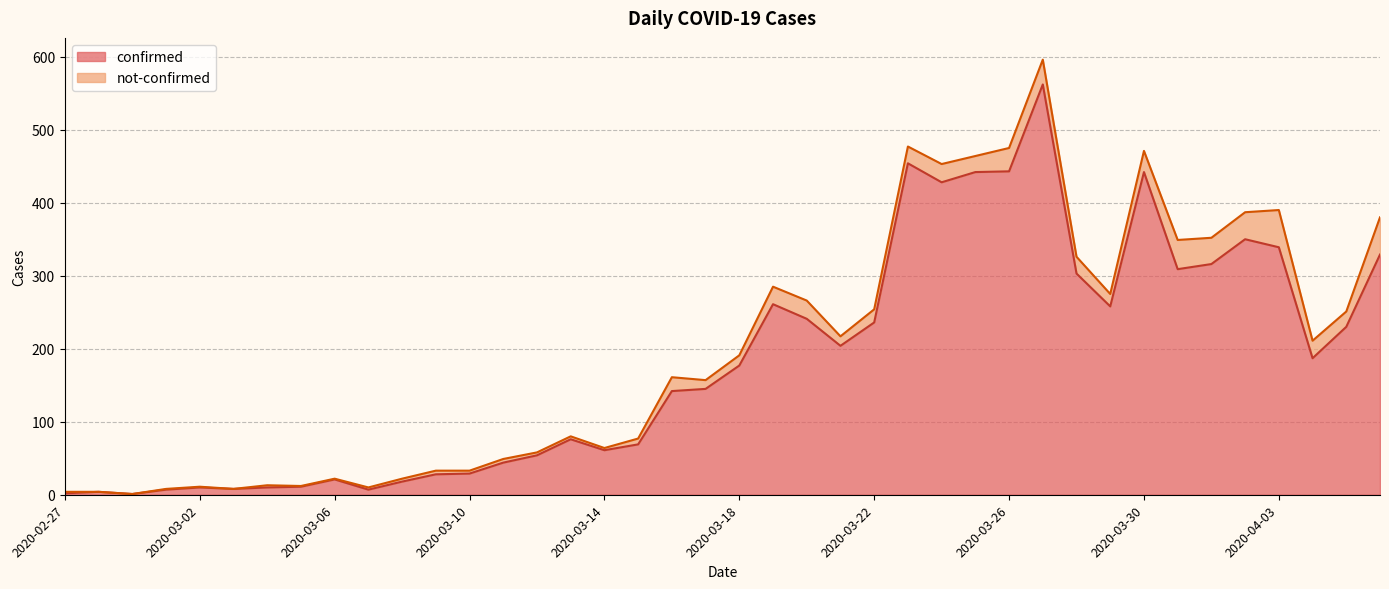

How many points are higher than both their immediate neighbors (excluding endpoints)?

9